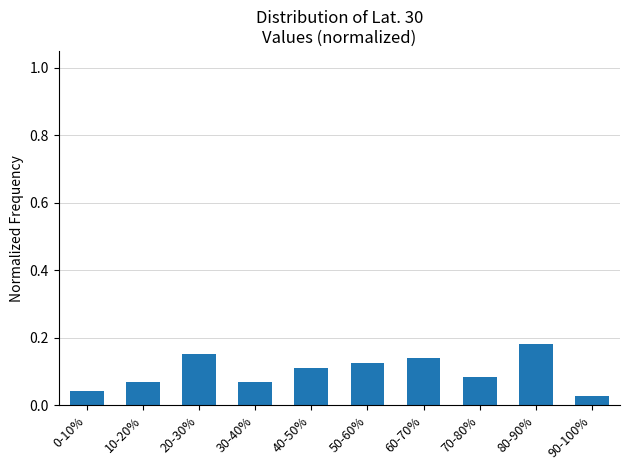

What is the sum of all values?

1.0